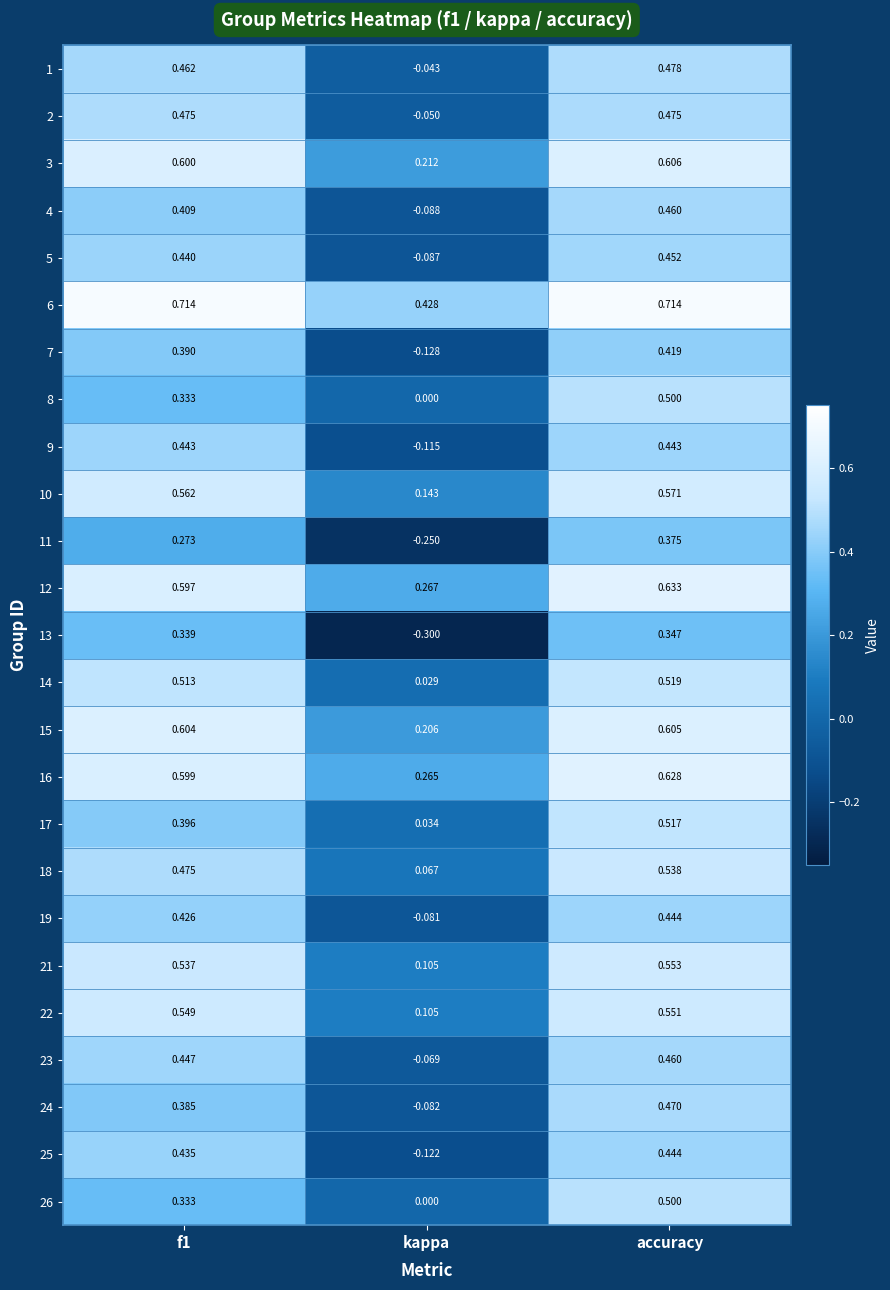

Is the value of 24 at accuracy greater than the value of 8 at f1?

Yes